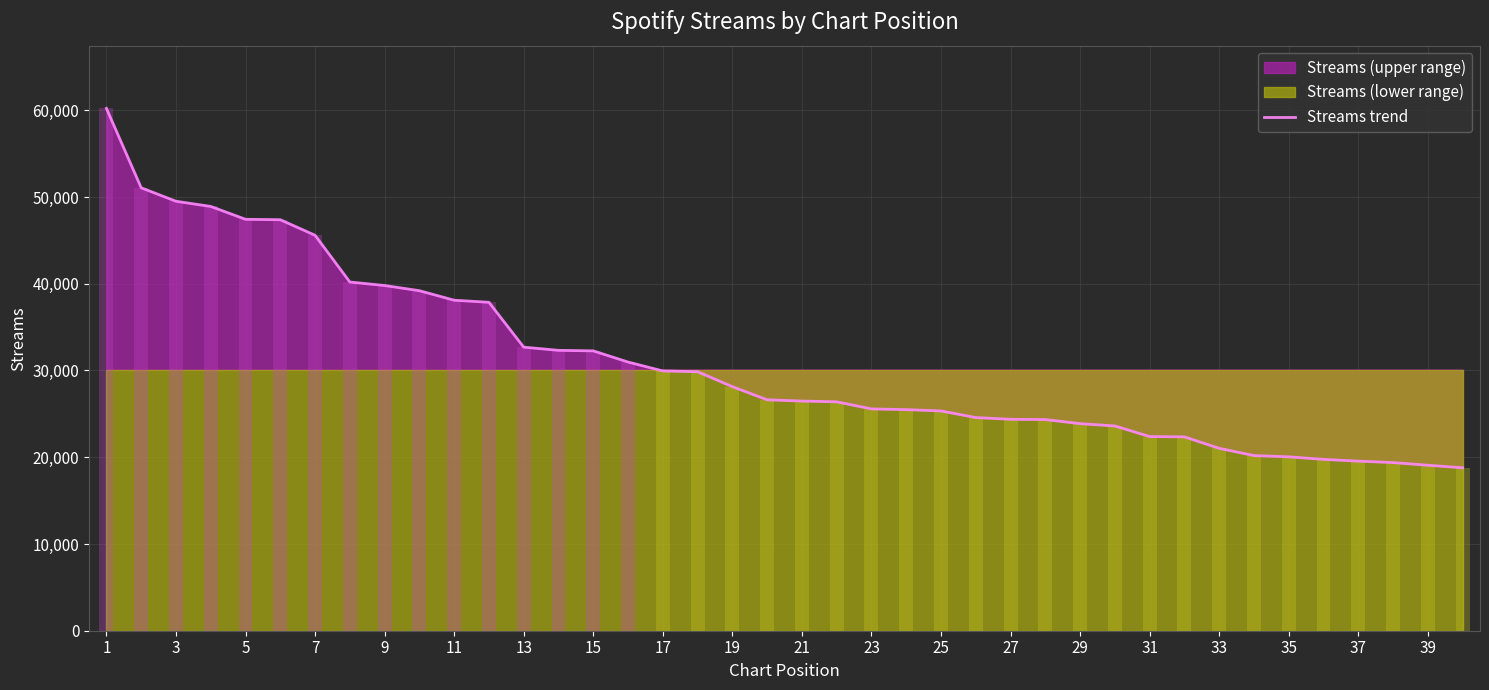

What is the average value?

31014